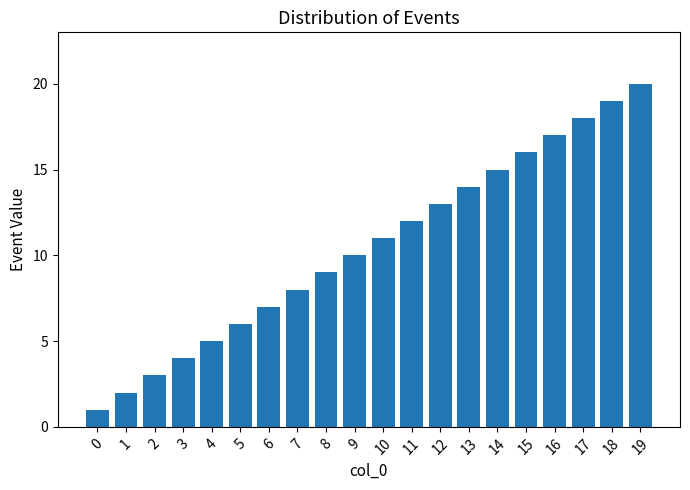

What is the sum of all values?

210